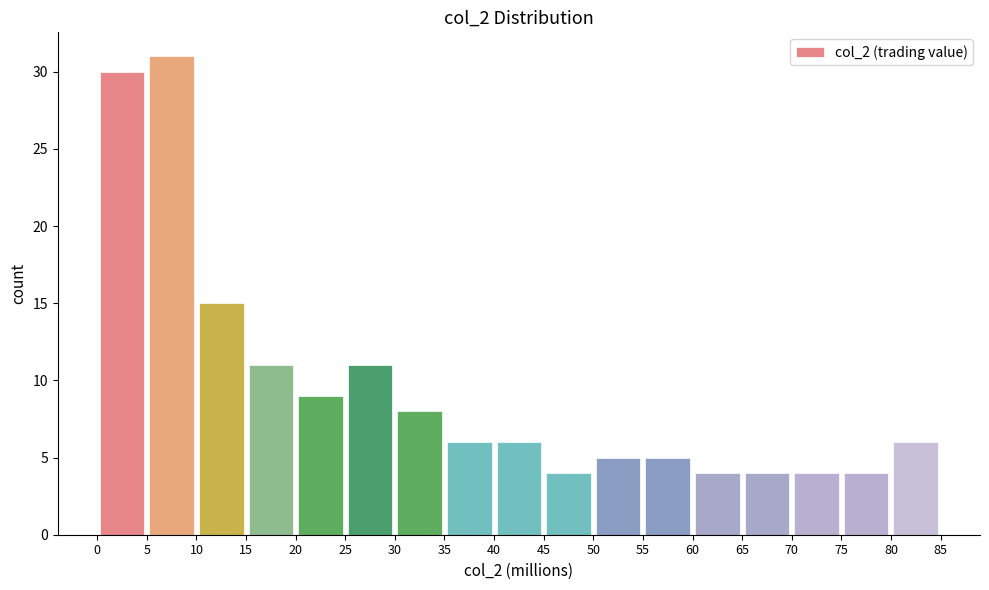

What is the height of the bar covering 10 to 15 on the x-axis? The values are not printed on the chart, so give them approximately, as read against the axis.

15